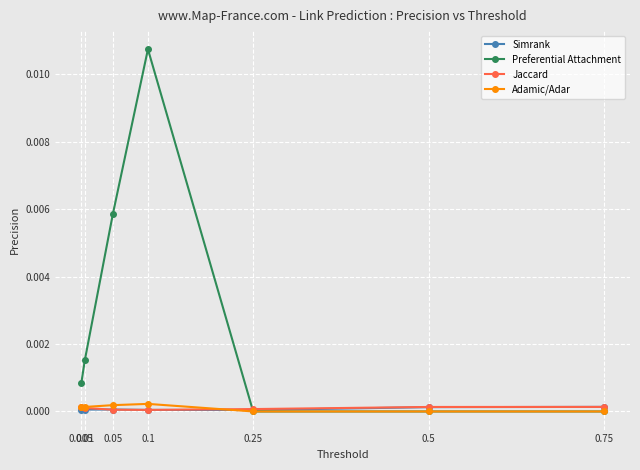

True or false: Preferential Attachment and Adamic/Adar intersect in this chart.

False